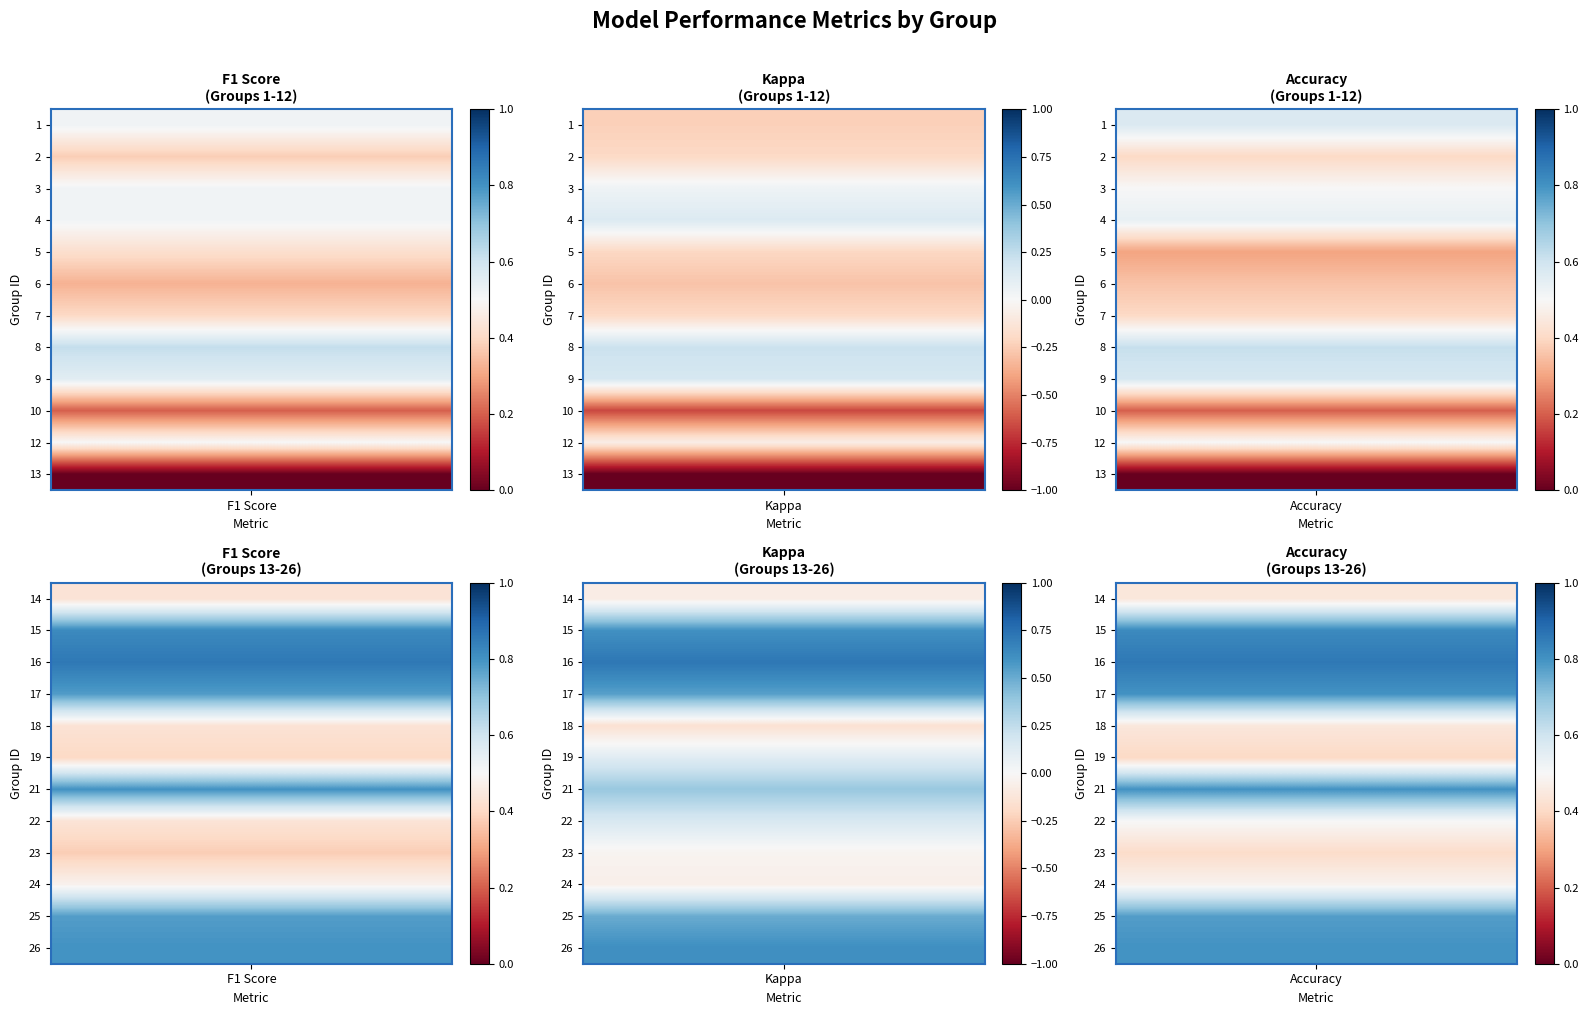

Reading left to right, extract all data points from this chart.

1: f1=0.5	kappa=-0.2	accuracy=0.6
2: f1=0.4	kappa=-0.2	accuracy=0.4
3: f1=0.5	kappa=0.0	accuracy=0.5
4: f1=0.5	kappa=0.1	accuracy=0.5
5: f1=0.4	kappa=-0.2	accuracy=0.3
6: f1=0.3	kappa=-0.3	accuracy=0.4
7: f1=0.4	kappa=-0.2	accuracy=0.4
8: f1=0.6	kappa=0.2	accuracy=0.6
9: f1=0.6	kappa=0.2	accuracy=0.6
10: f1=0.2	kappa=-0.7	accuracy=0.2
12: f1=0.5	kappa=-0.1	accuracy=0.5
13: f1=0.0	kappa=-1.0	accuracy=0.0
14: f1=0.4	kappa=-0.1	accuracy=0.4
15: f1=0.8	kappa=0.6	accuracy=0.8
16: f1=0.9	kappa=0.7	accuracy=0.9
17: f1=0.8	kappa=0.5	accuracy=0.8
18: f1=0.4	kappa=-0.2	accuracy=0.4
19: f1=0.4	kappa=0.1	accuracy=0.4
21: f1=0.8	kappa=0.4	accuracy=0.8
22: f1=0.4	kappa=0.2	accuracy=0.5
23: f1=0.4	kappa=-0.0	accuracy=0.4
24: f1=0.5	kappa=-0.1	accuracy=0.5
25: f1=0.8	kappa=0.5	accuracy=0.8
26: f1=0.8	kappa=0.6	accuracy=0.8